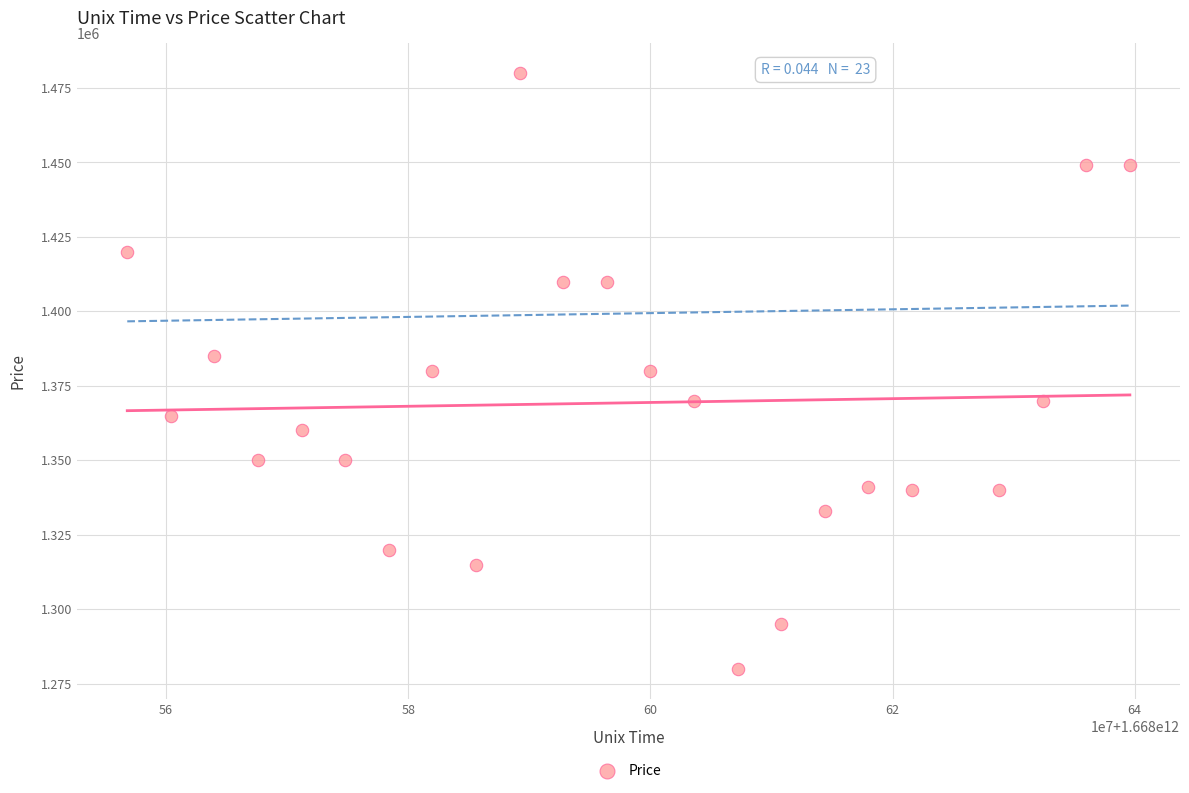

What is the range of X values (max minus min)?

82800000